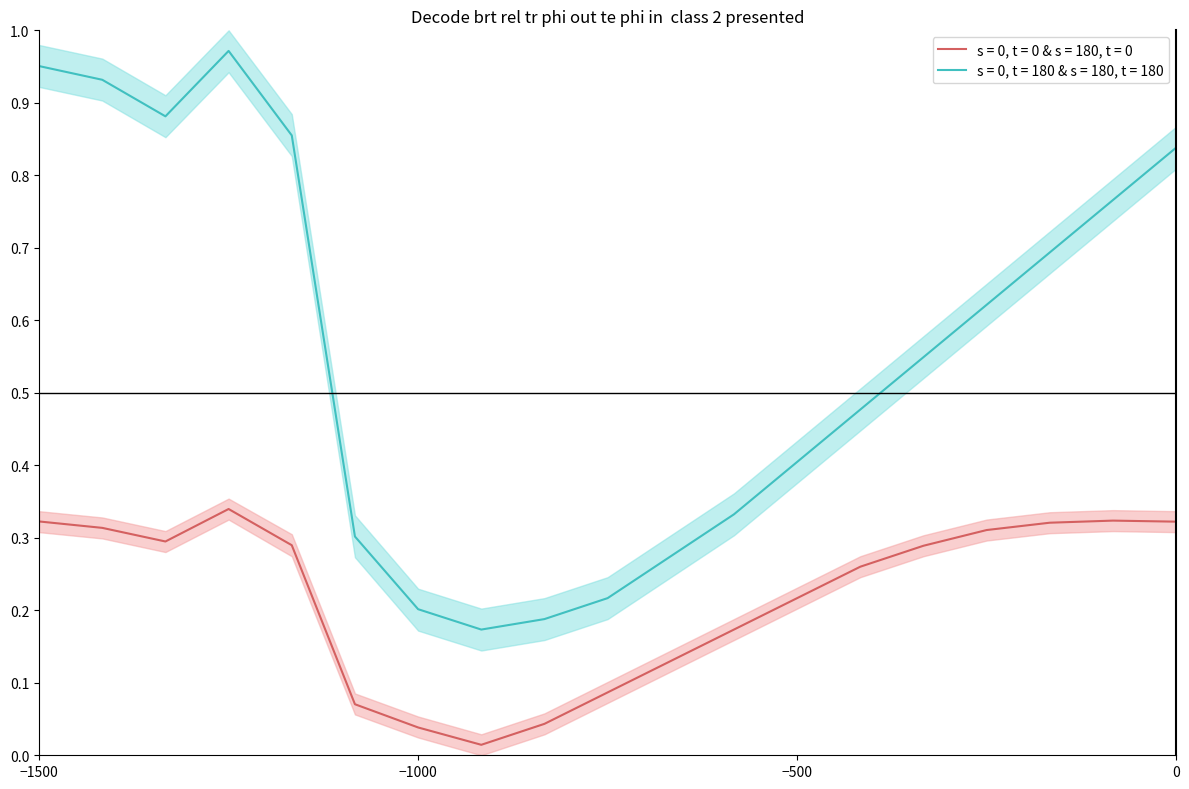

What is the difference between the second highest and second lowest values in the alpha (normalized) series?

0.3